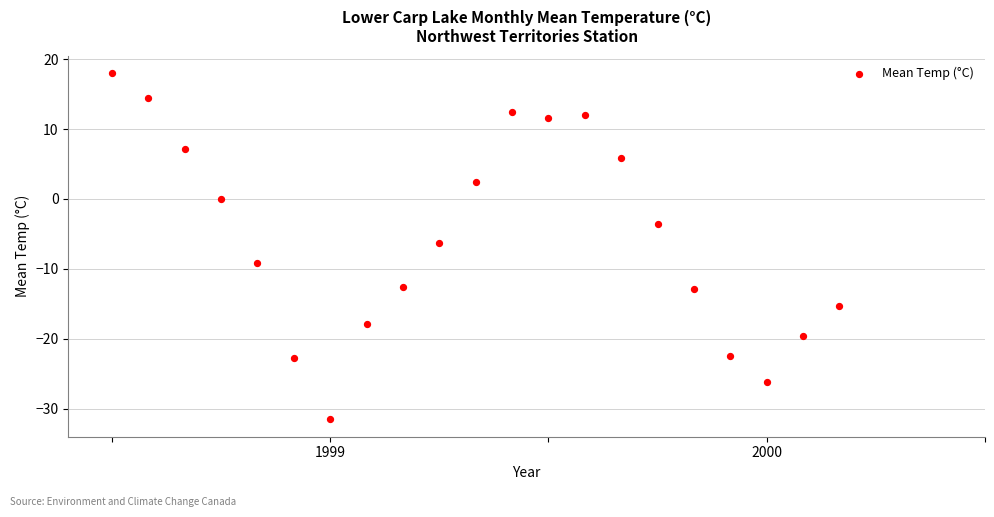

What is the range of X values (max minus min)?

1.7